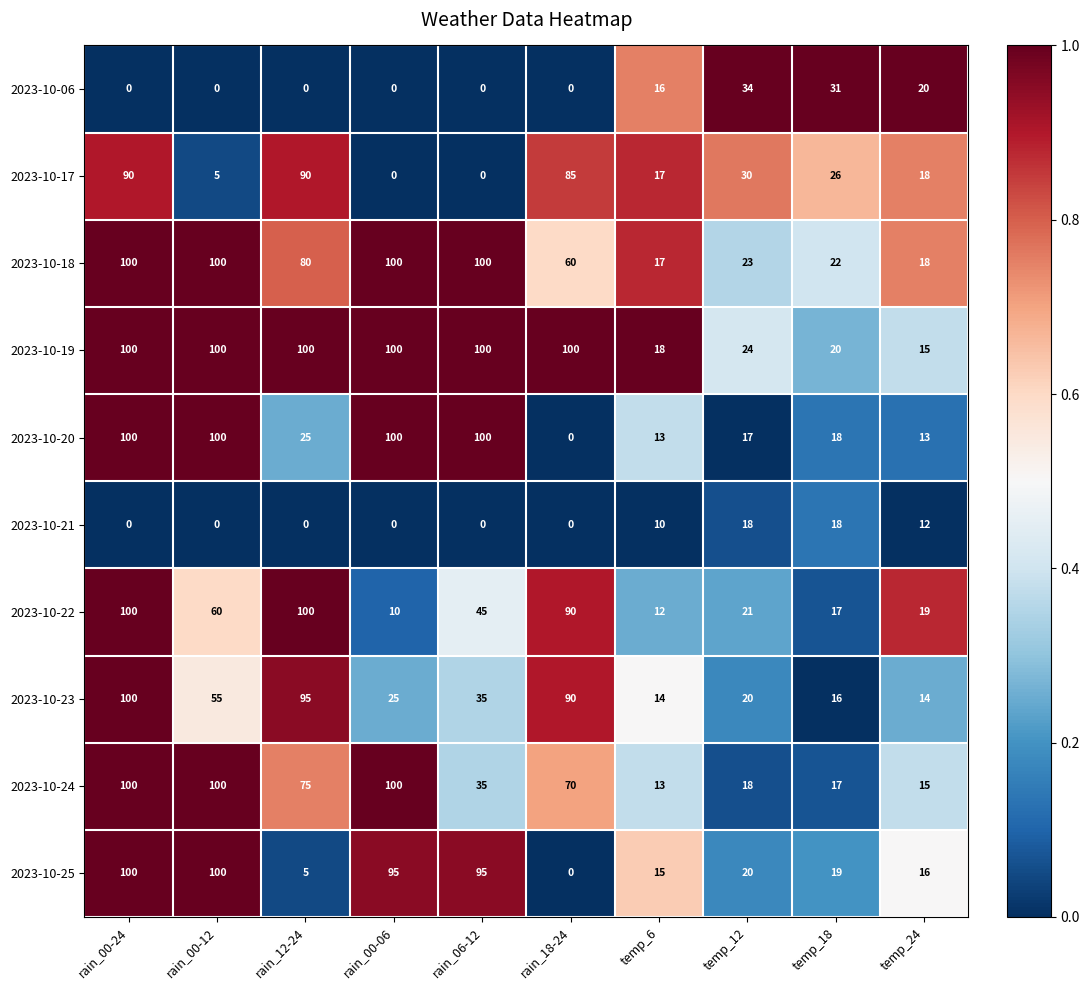

At which category is the sum across all series the highest?

rain_00-24